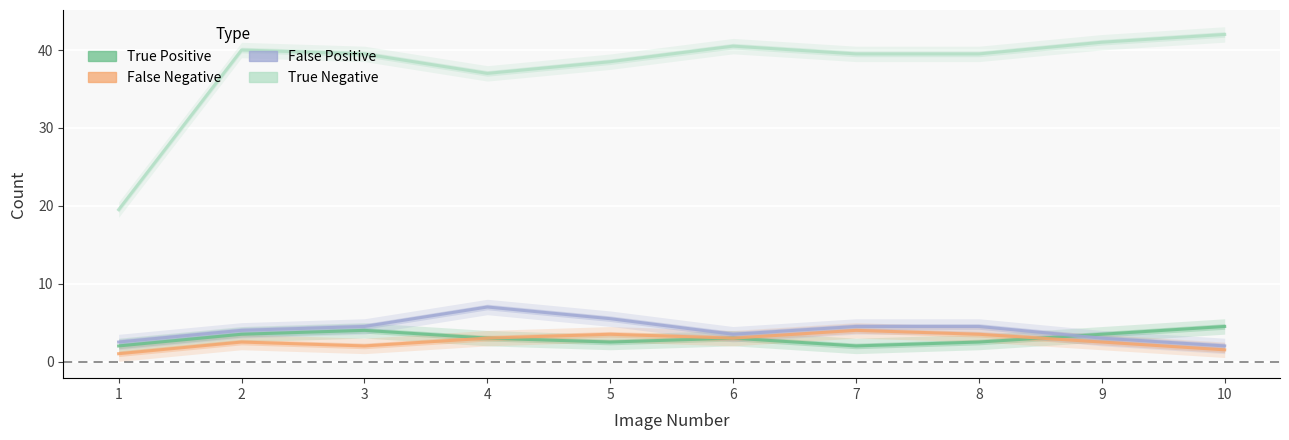

Reading right to left, what are all the values shown in this chart?

True Positive: 10=4.5	9=3.5	8=2.5	7=2.0	6=3.0	5=2.5	4=3.0	3=4.0	2=3.5	1=2.0
False Negative: 10=1.5	9=2.5	8=3.5	7=4.0	6=3.0	5=3.5	4=3.0	3=2.0	2=2.5	1=1.0
False Positive: 10=2.0	9=3.0	8=4.5	7=4.5	6=3.5	5=5.5	4=7.0	3=4.5	2=4.0	1=2.5
True Negative: 10=42.0	9=41.0	8=39.5	7=39.5	6=40.5	5=38.5	4=37.0	3=39.5	2=40.0	1=19.5